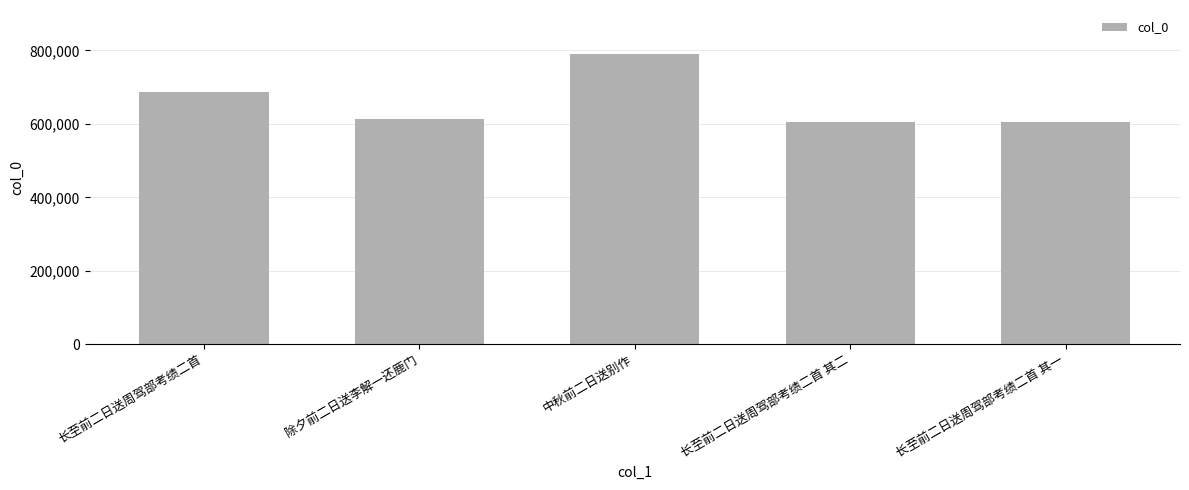

Between 长至前二日送周驾部考绩二首 其二 and 中秋前二日送别作, which is larger?

中秋前二日送别作